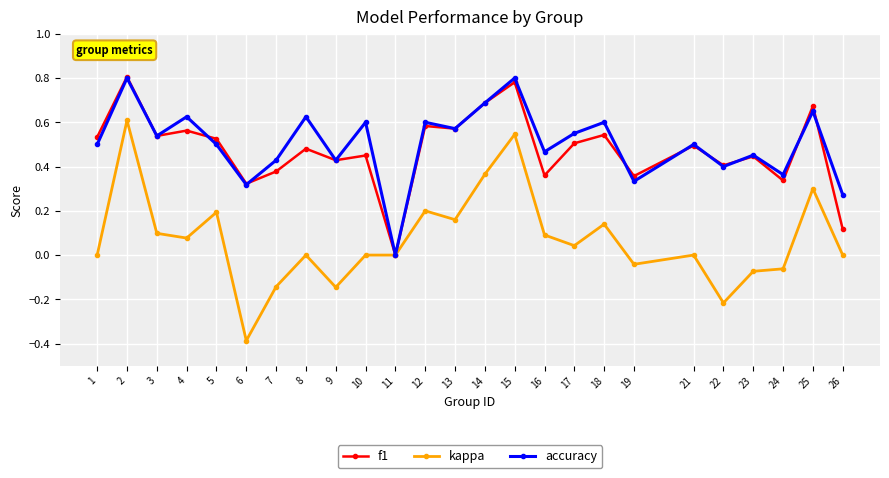

At which category does f1 reach its first local valley?

3